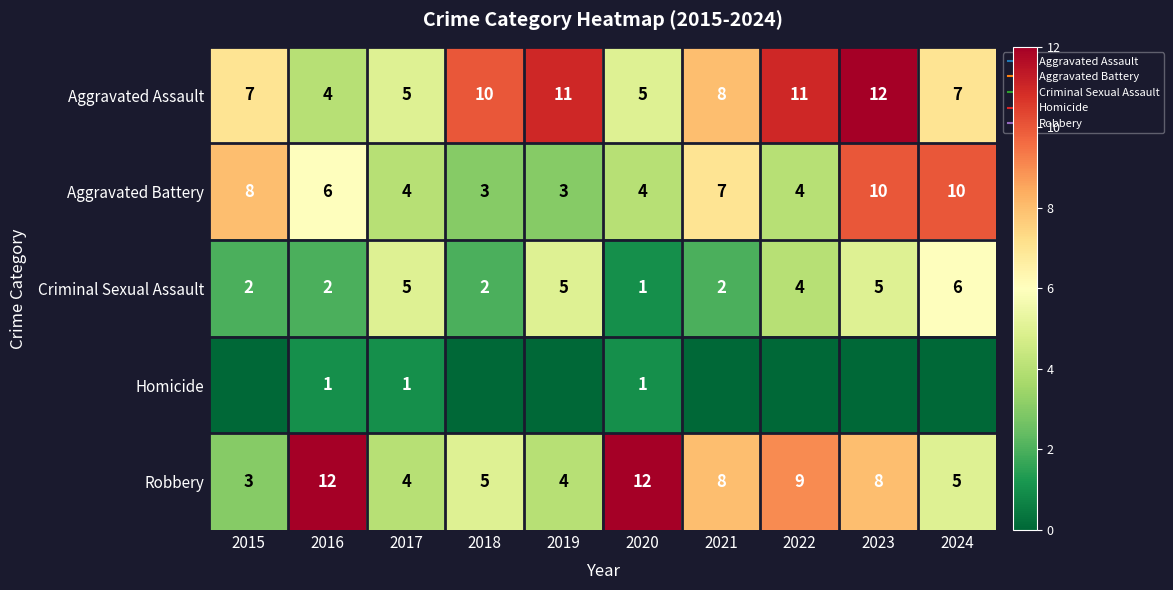

Rank the categories by Robbery value from lowest to highest.

2015, 2017, 2019, 2018, 2024, 2021, 2023, 2022, 2016, 2020